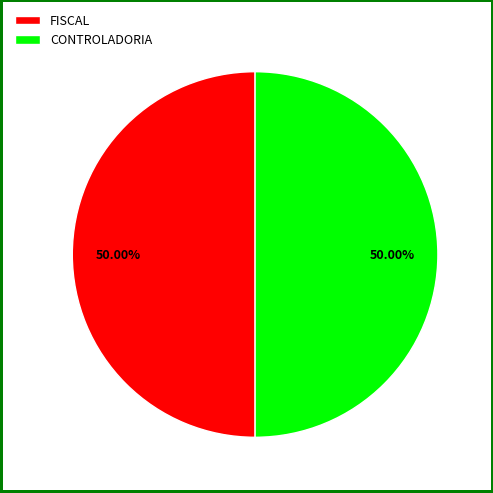

To the nearest percent, what portion does CONTROLADORIA represent?

50%